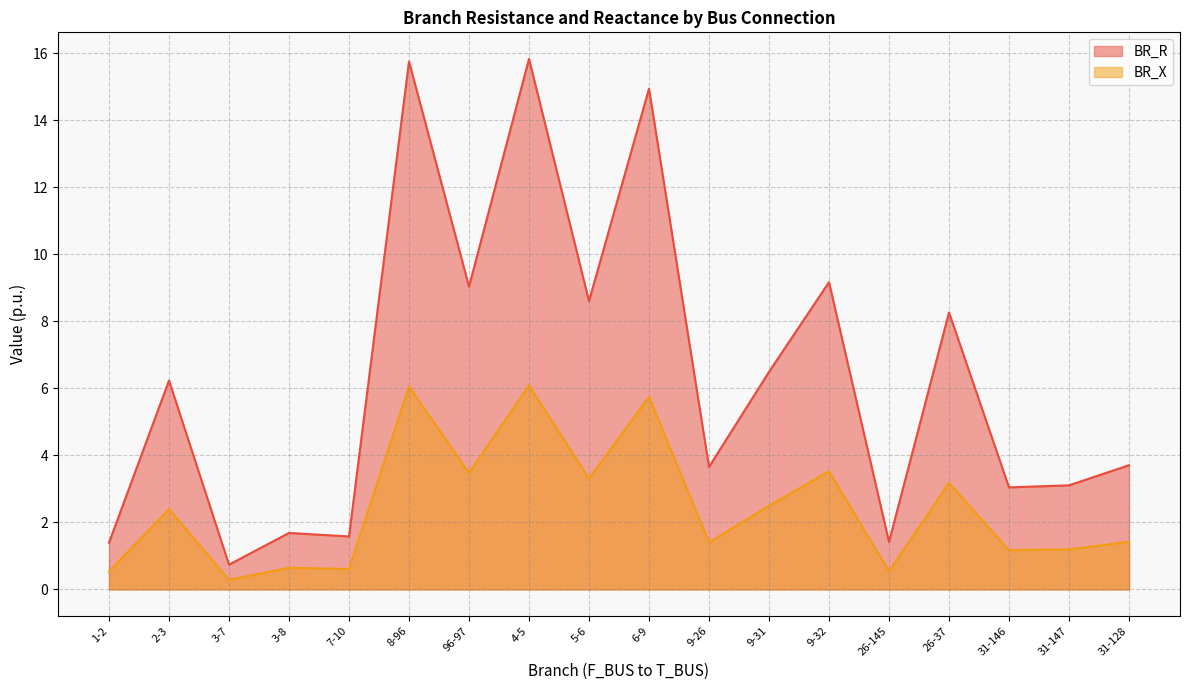

What is the sum of the BR_X values at 31-146 and 4-5?

7.3